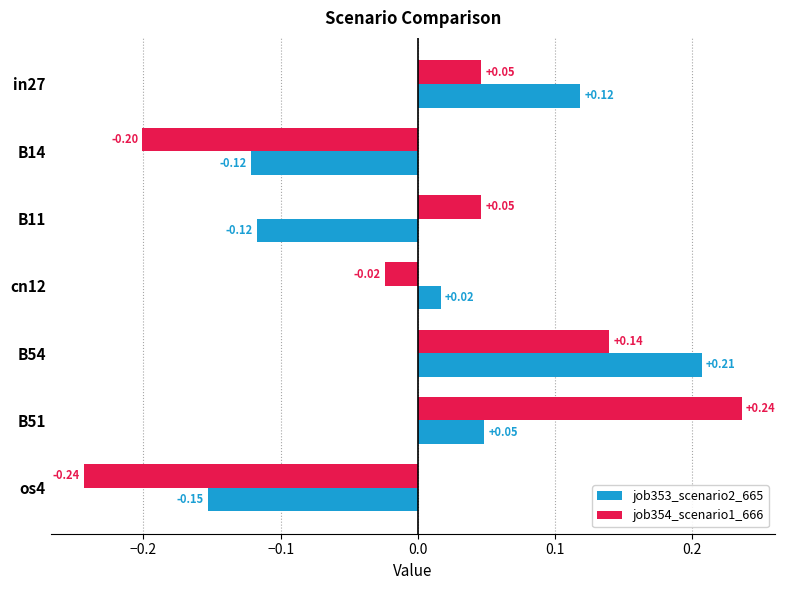

At B51, list the series in order from largest to smallest.

job354_scenario1_666, job353_scenario2_665